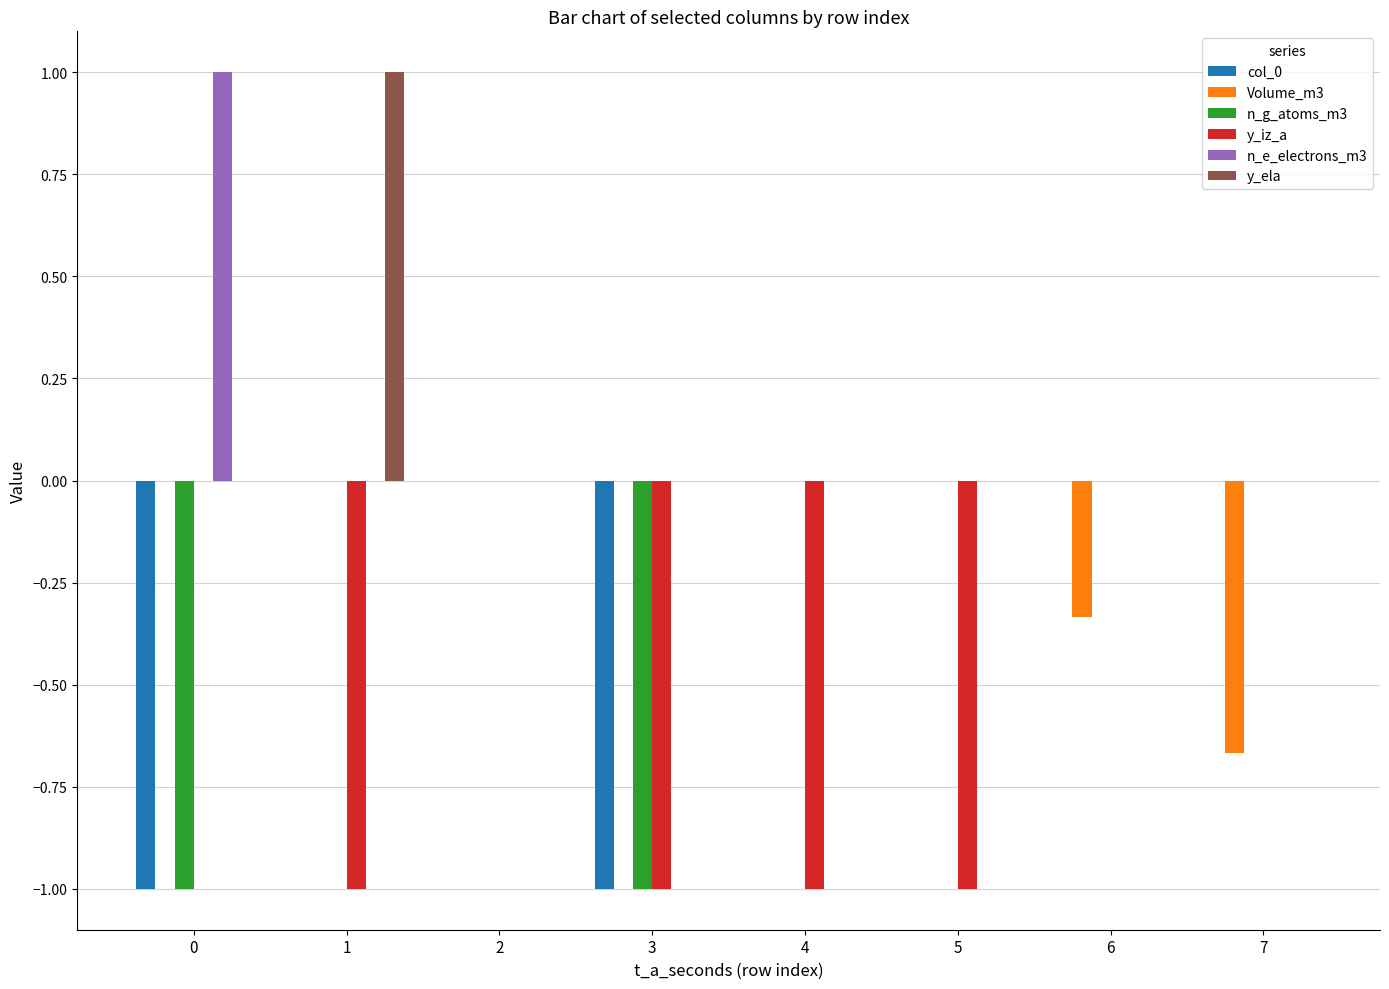

What is the sum of all Volume_m3 values?

-1.0